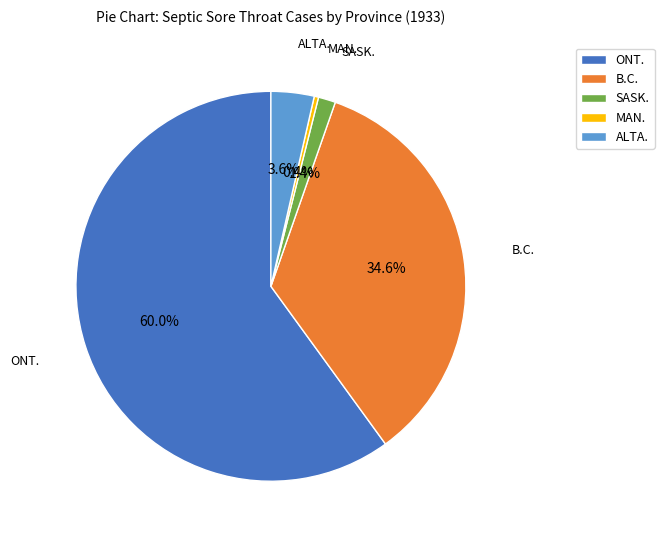

How many slices are in this pie chart?

5